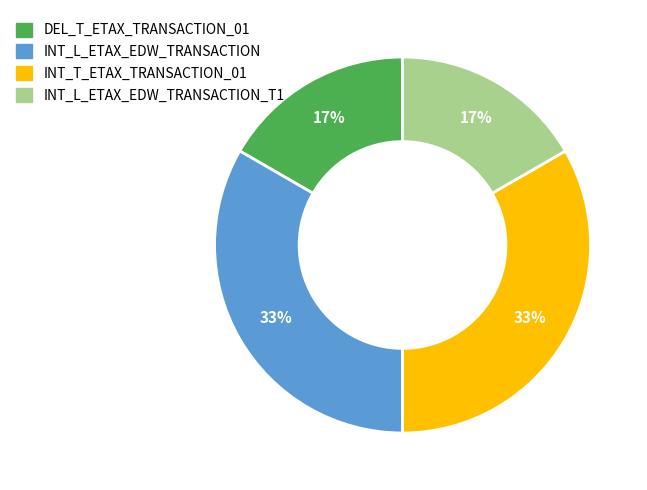

Does any single category account for the majority?

No